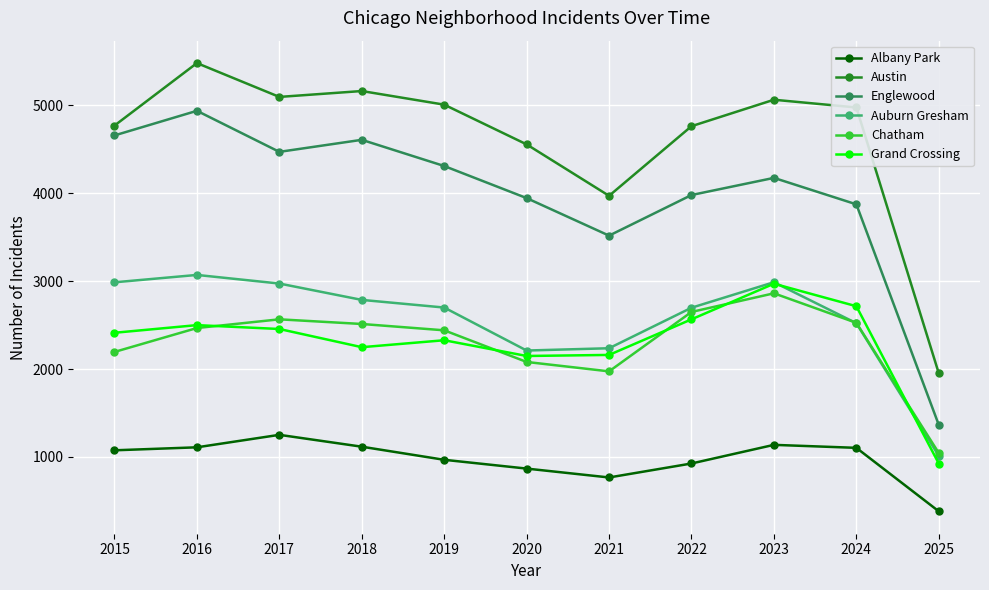

What is the value of the Albany Park point at the 3rd from the left?

1252